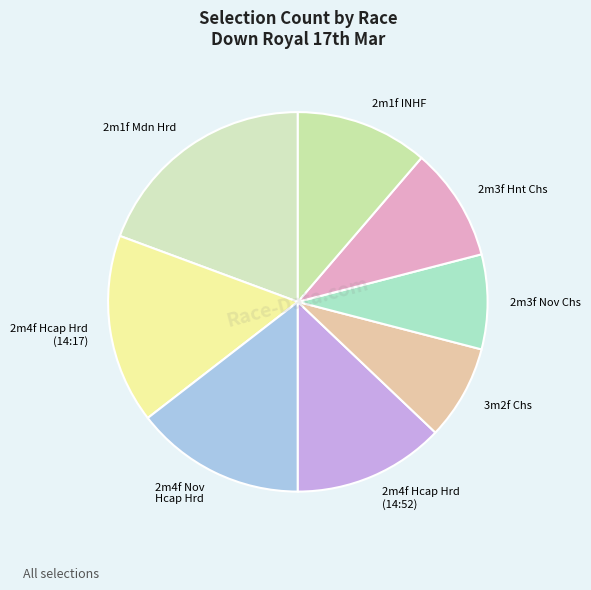

Combined, do 2m4f Hcap Hrd (14:52) and 2m4f Hcap Hrd (14:17) account for over 50%?

No